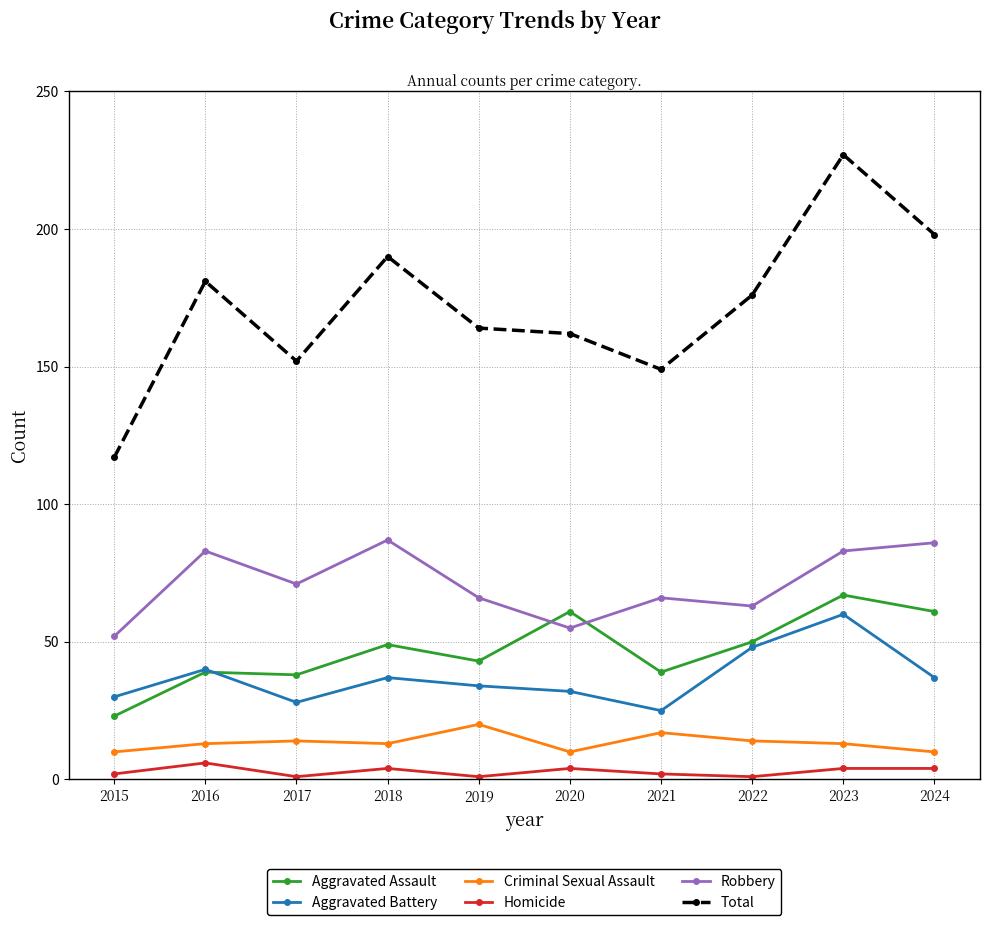

Reading left to right, transcribe all the data shown in this chart.

Aggravated Assault: 2015=23	2016=39	2017=38	2018=49	2019=43	2020=61	2021=39	2022=50	2023=67	2024=61
Aggravated Battery: 2015=30	2016=40	2017=28	2018=37	2019=34	2020=32	2021=25	2022=48	2023=60	2024=37
Criminal Sexual Assault: 2015=10	2016=13	2017=14	2018=13	2019=20	2020=10	2021=17	2022=14	2023=13	2024=10
Homicide: 2015=2	2016=6	2017=1	2018=4	2019=1	2020=4	2021=2	2022=1	2023=4	2024=4
Robbery: 2015=52	2016=83	2017=71	2018=87	2019=66	2020=55	2021=66	2022=63	2023=83	2024=86
Total: 2015=117	2016=181	2017=152	2018=190	2019=164	2020=162	2021=149	2022=176	2023=227	2024=198